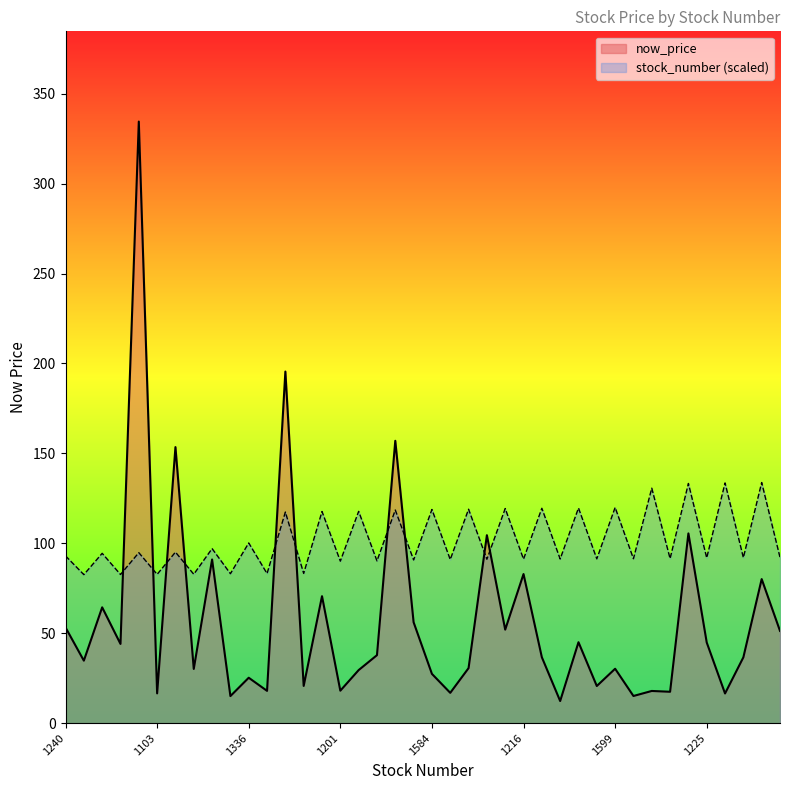

List the series in order of their peak value, lowest first.

stock_number (scaled), now_price